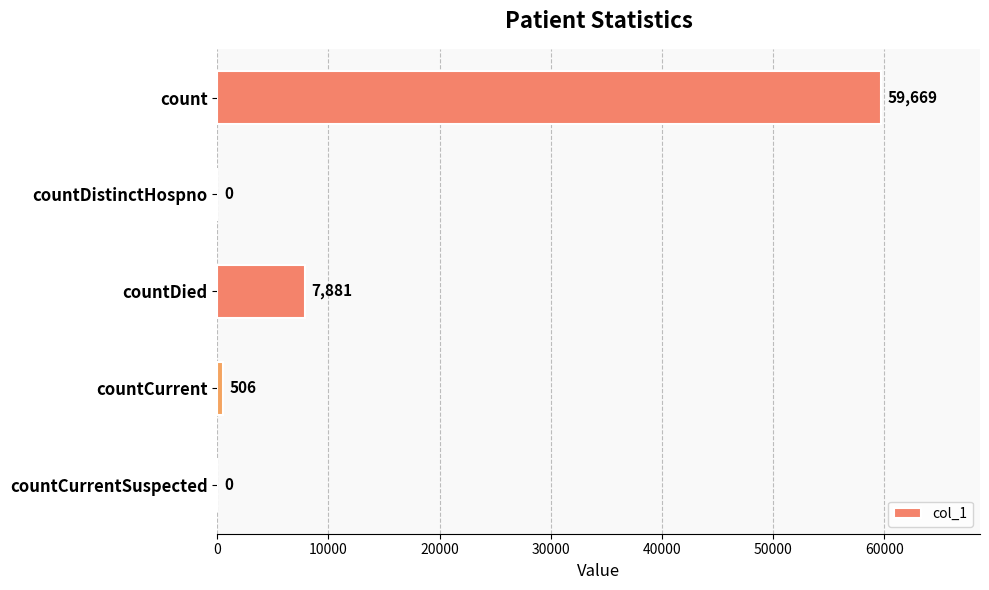

The chart shows a value of -27051 at countCurrentSuspected. True or false?

False